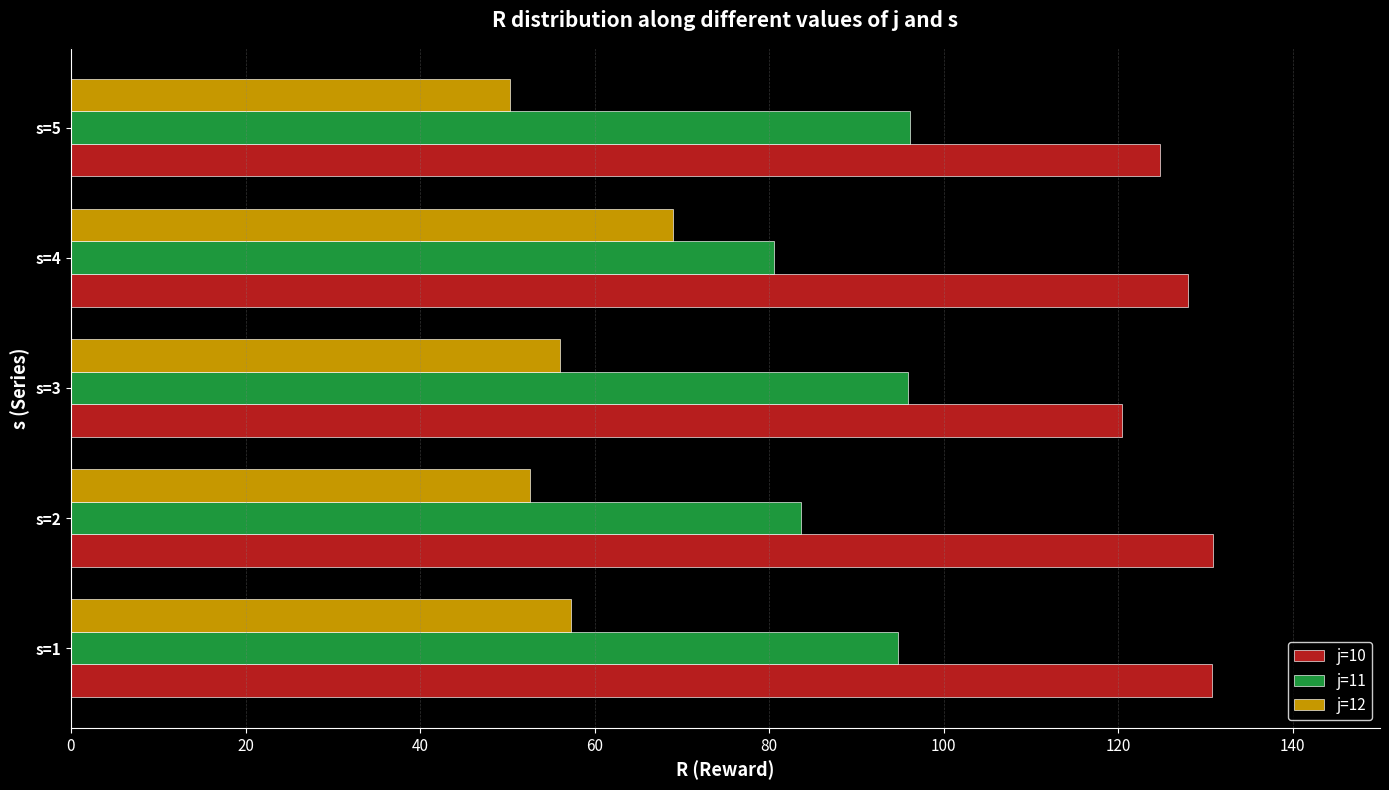

What is the maximum value shown in the chart?

130.9